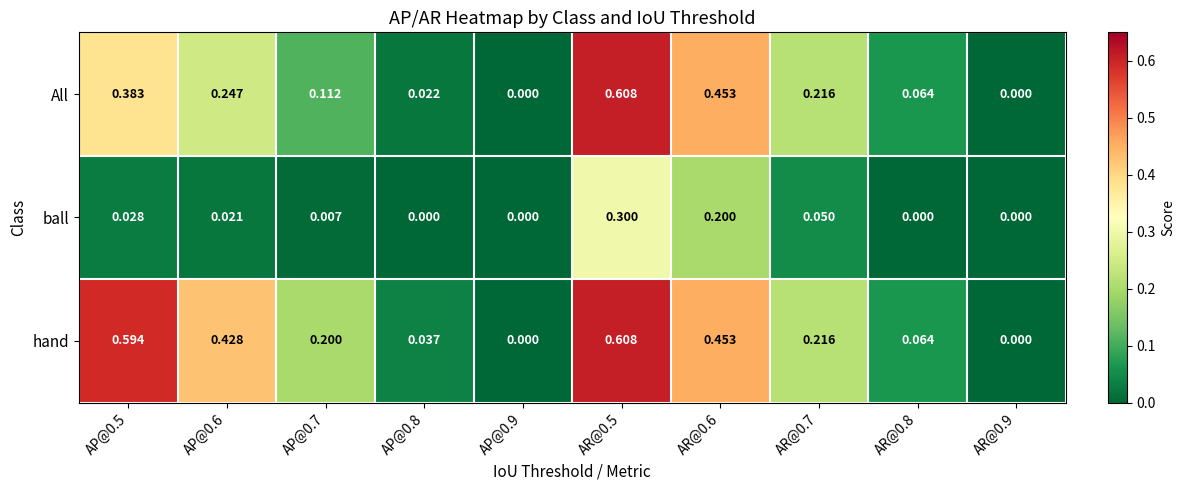

Which series has the largest total across all categories?

hand